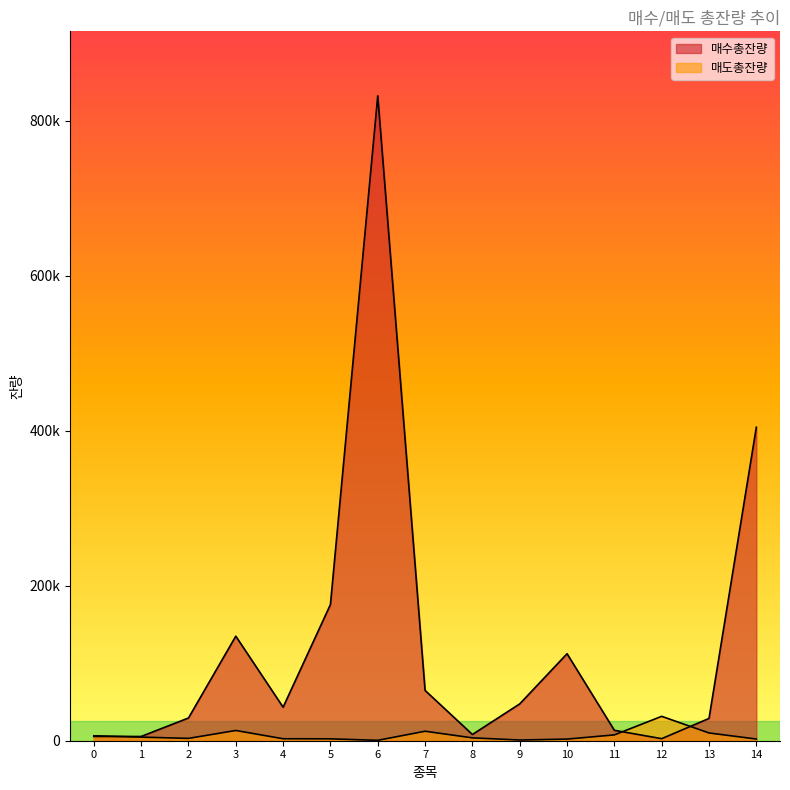

Does the chart display data point markers on the line(s)?

No